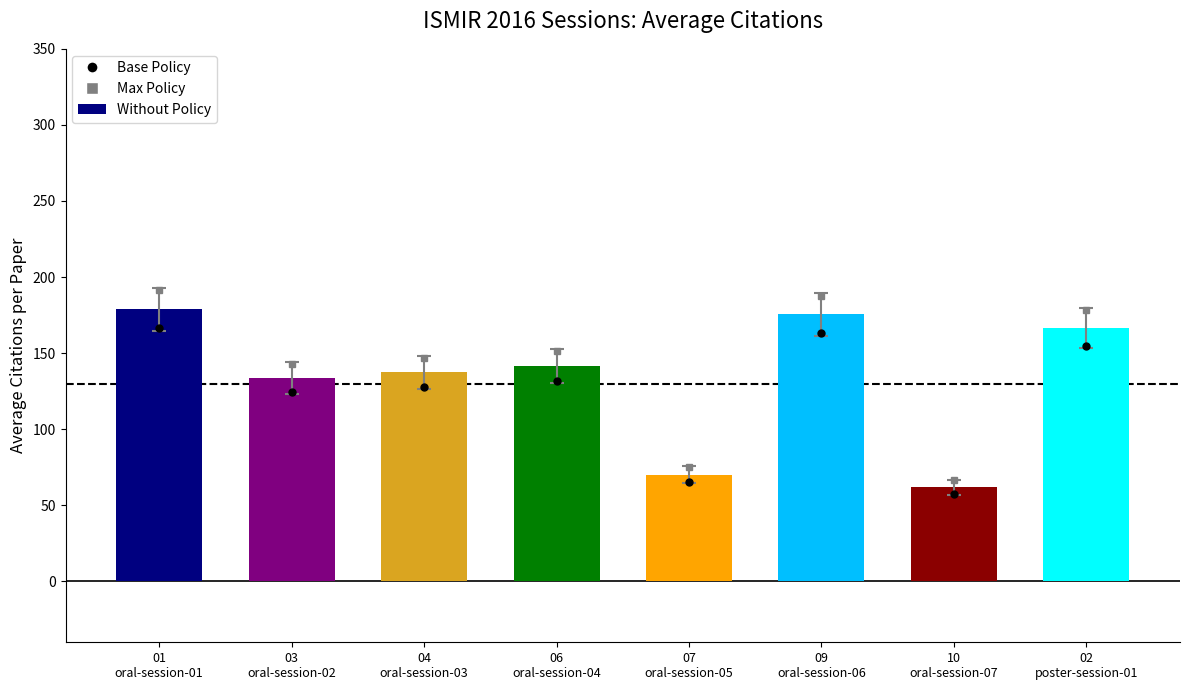

Reading left to right, transcribe all the data shown in this chart.

Base Policy: 166.2	124.4	127.7	131.6	65.1	163.2	57.7	155.0
Max Policy: 191.3	143.1	146.9	151.4	74.9	187.8	66.3	178.3
Avg Citations per Session: 178.8	133.8	137.3	141.5	70.0	175.5	62.0	166.7